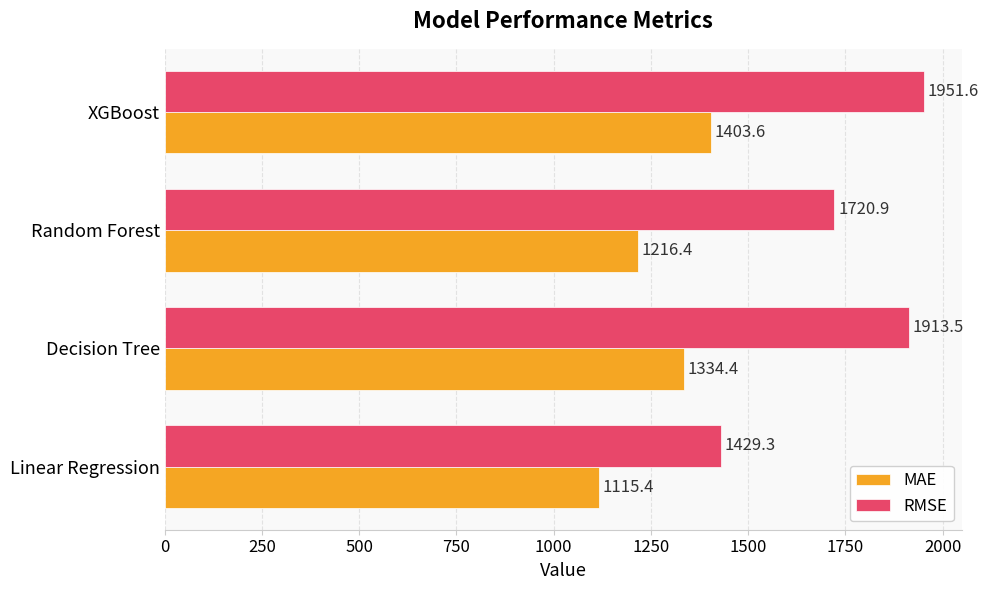

Which series has the largest total across all categories?

RMSE